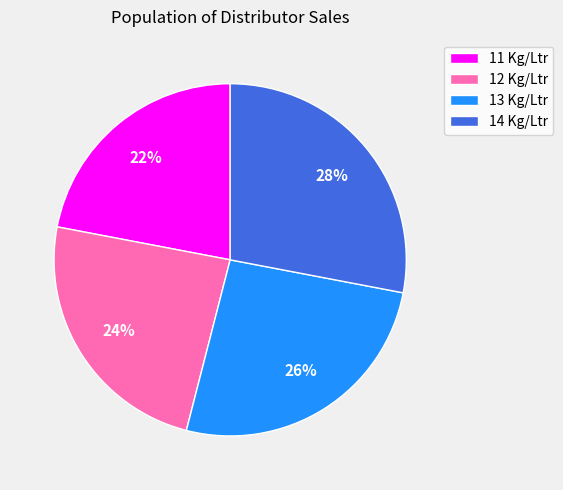

What is the largest slice in the pie chart?

14 Kg/Ltr